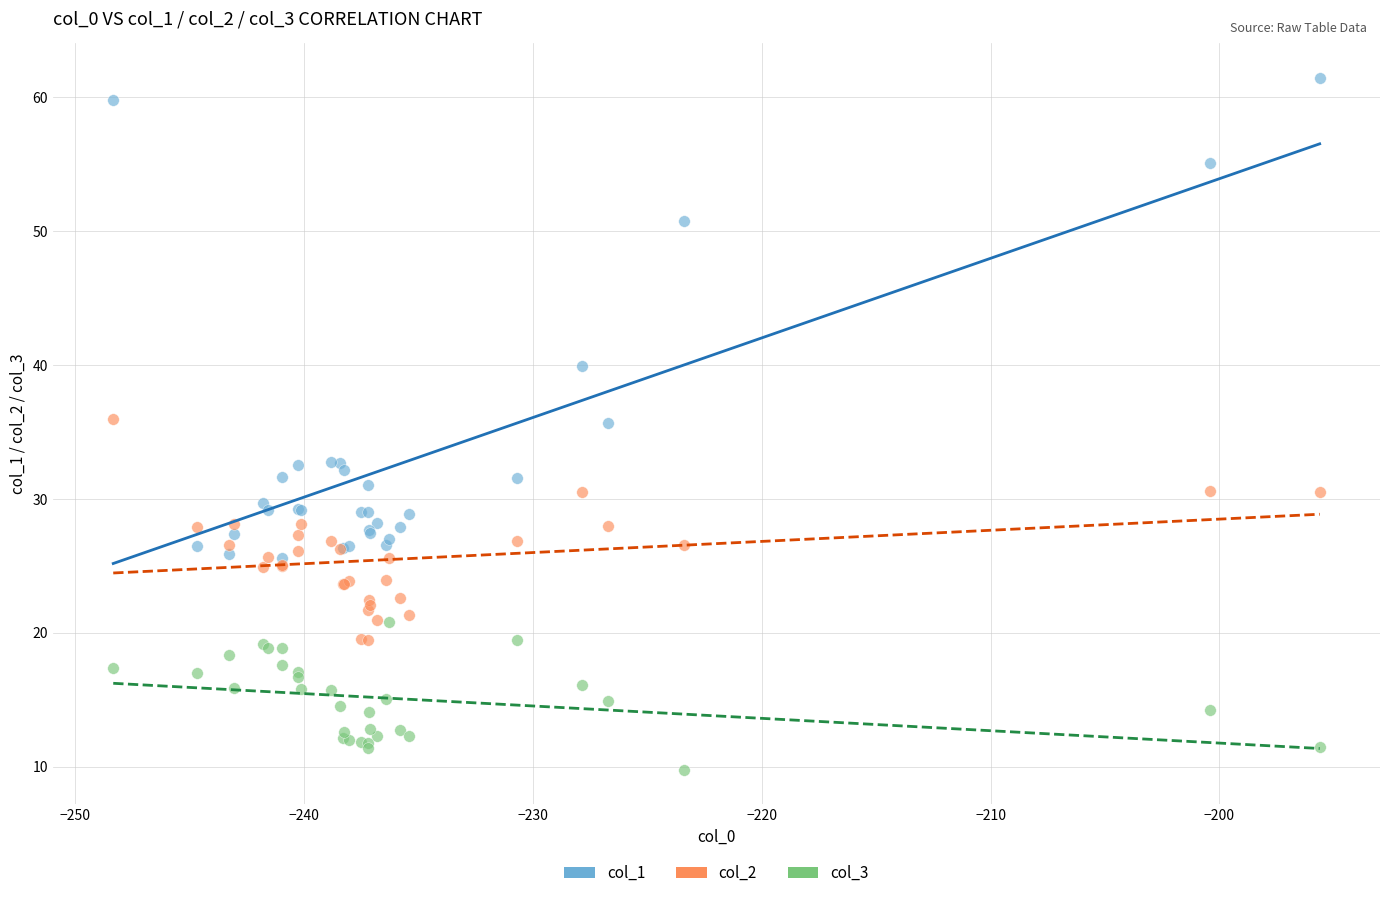

In the col_1 series, what Y value is closest to 43?

39.9